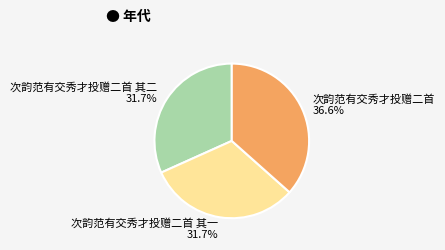

Combined, what portion of the pie is 次韵范有交秀才投赠二首 and 次韵范有交秀才投赠二首 其一?

68.3%